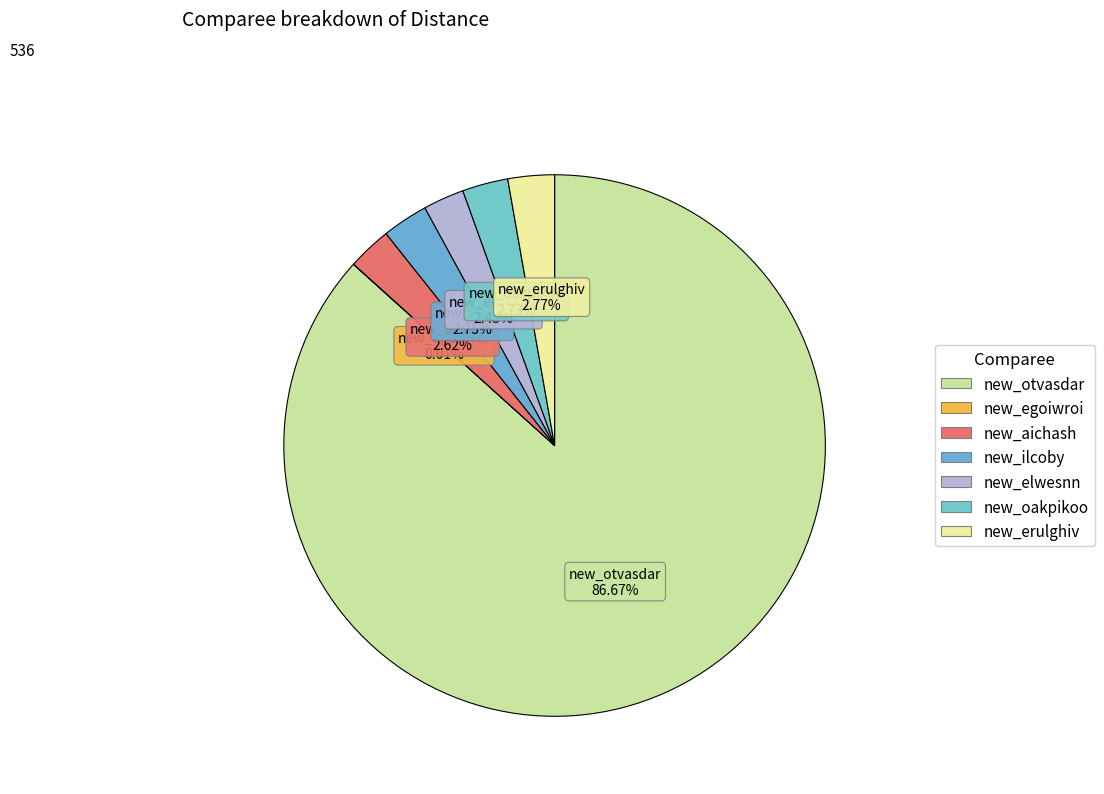

True or false: new_oakpikoo accounts for 3% of the total.

True